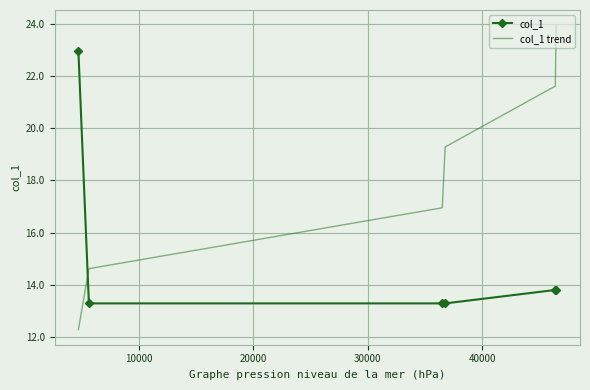

True or false: col_1 and col_1 trend intersect in this chart.

True